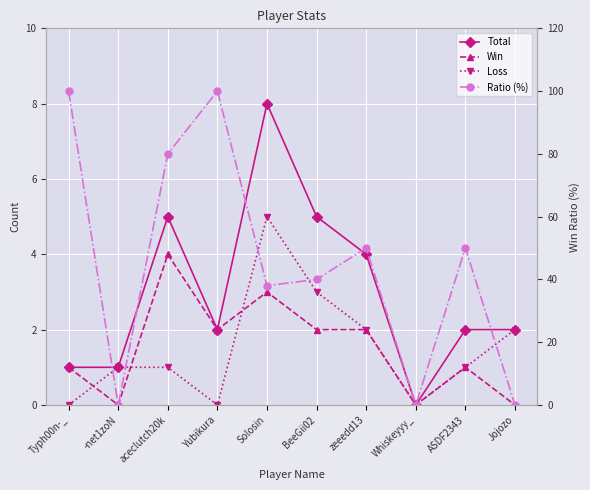

Which series changed the most between Typh00n-_ and Solosin?

Ratio (%)